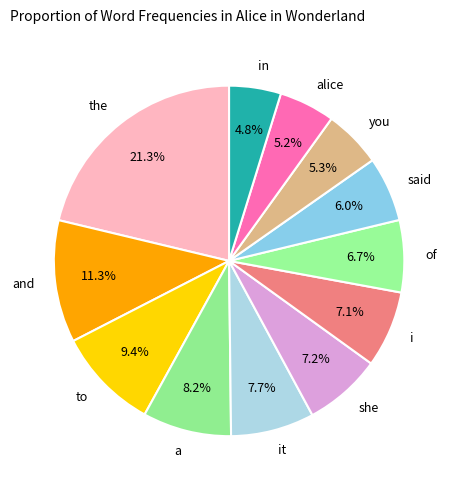

Which category has the biggest portion of the pie?

the